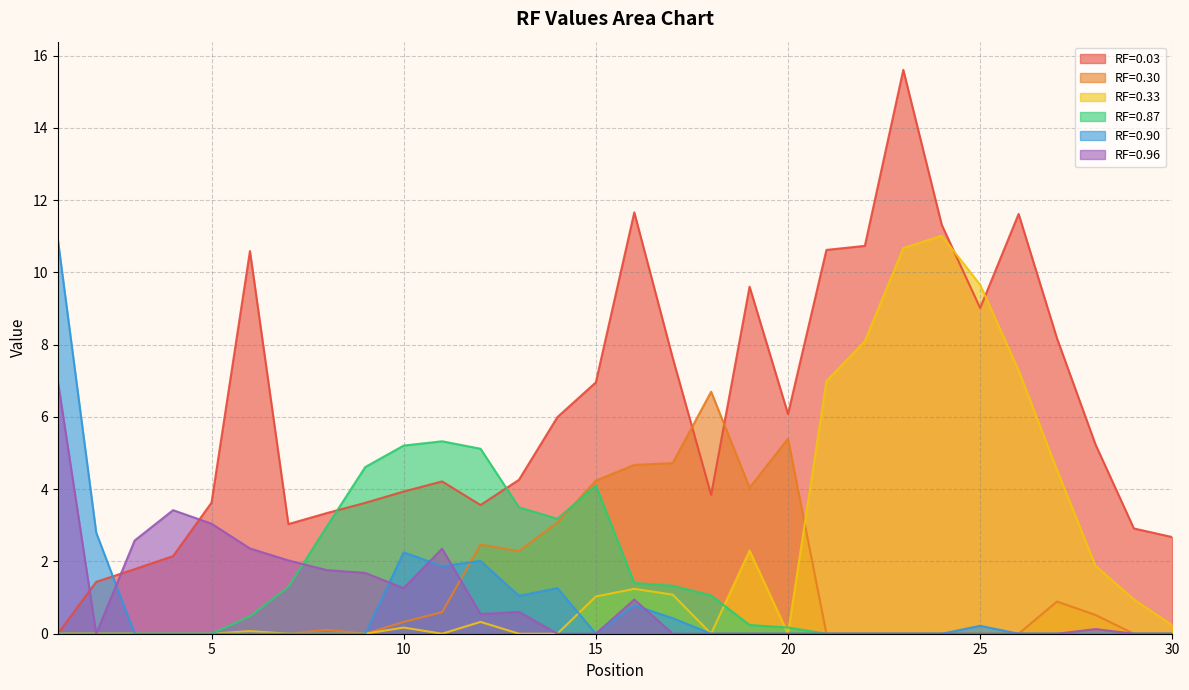

What are all the series names shown in the legend?

RF=0.03, RF=0.30, RF=0.33, RF=0.87, RF=0.90, RF=0.96